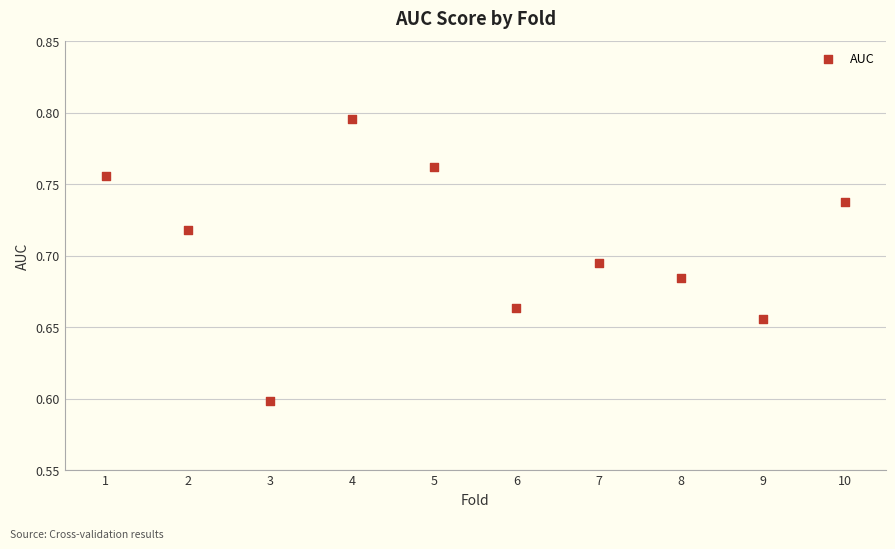

What is the average X value?

5.5